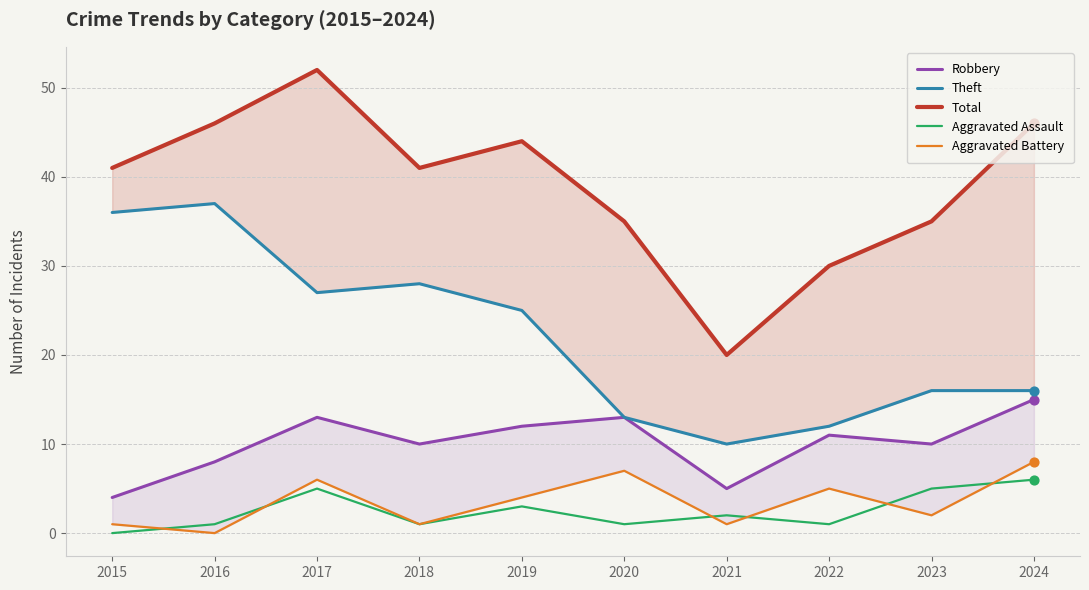

Which series reaches the minimum Y coordinate?

Aggravated Assault